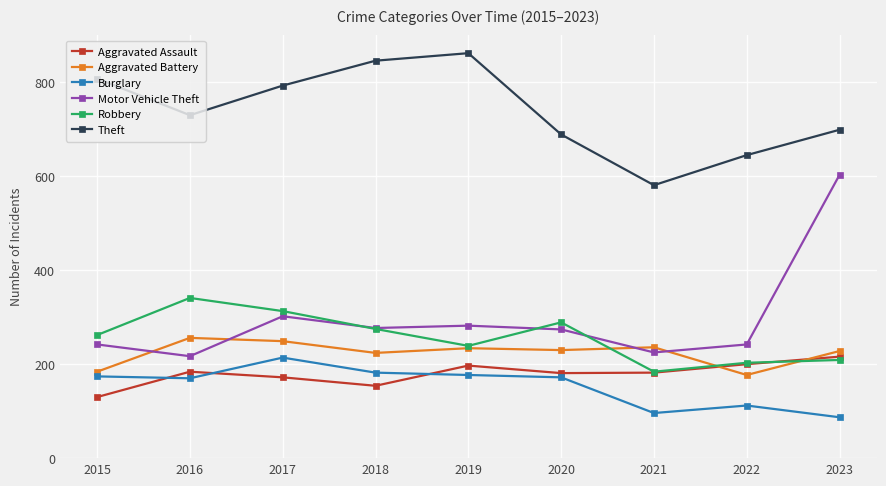

What is the value of the Theft point at the 7th from the left?

581